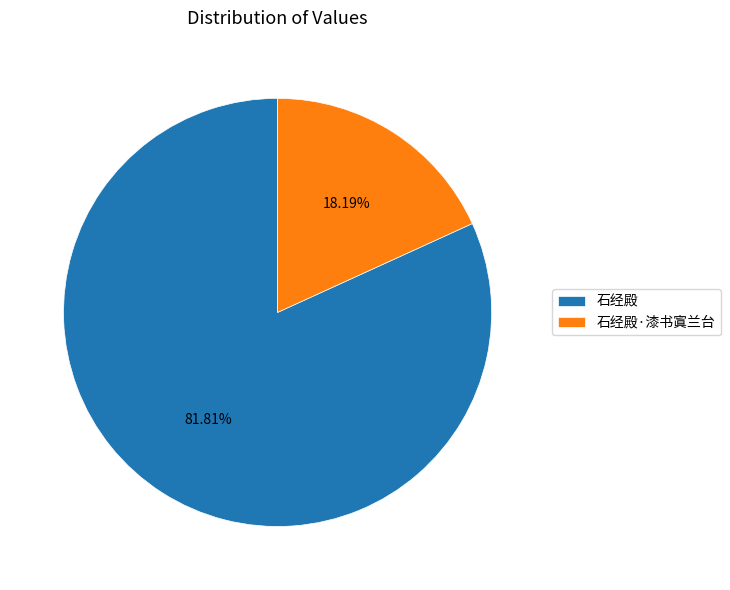

What is the majority slice?

石经殿